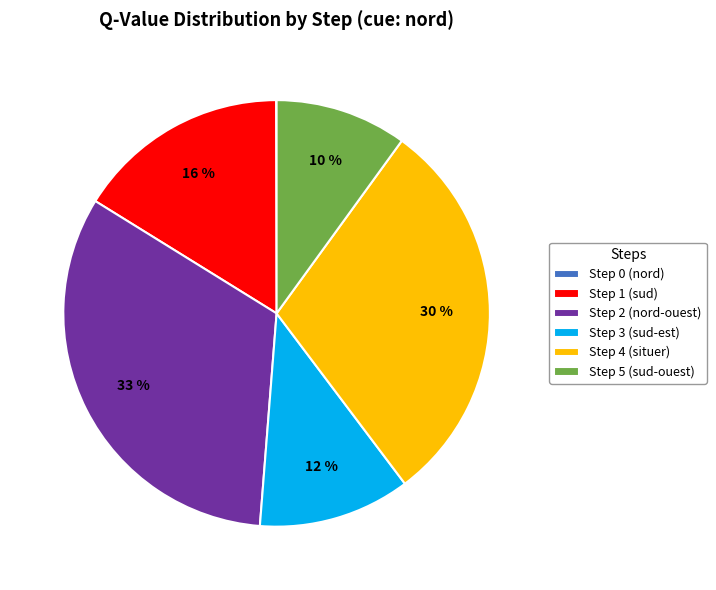

To the nearest percent, what is the combined percentage of Step 1 (sud) and Step 4 (situer)?

46%